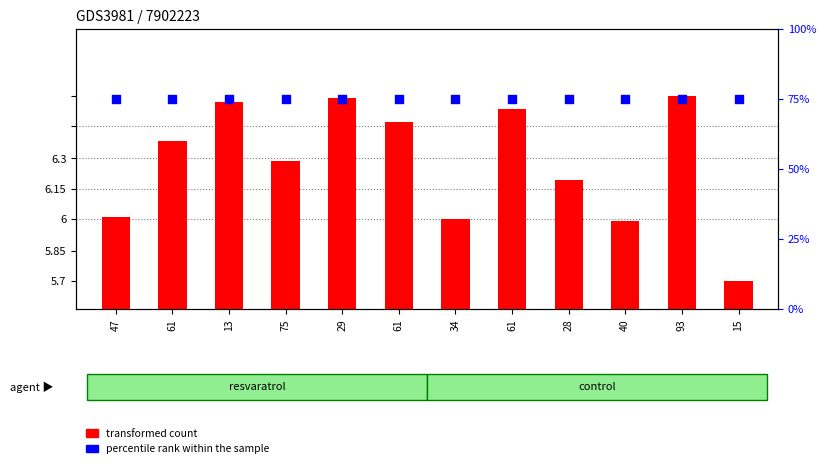

Is the value of percentile rank within the sample at 34 greater than the value of transformed count at 15?

Yes